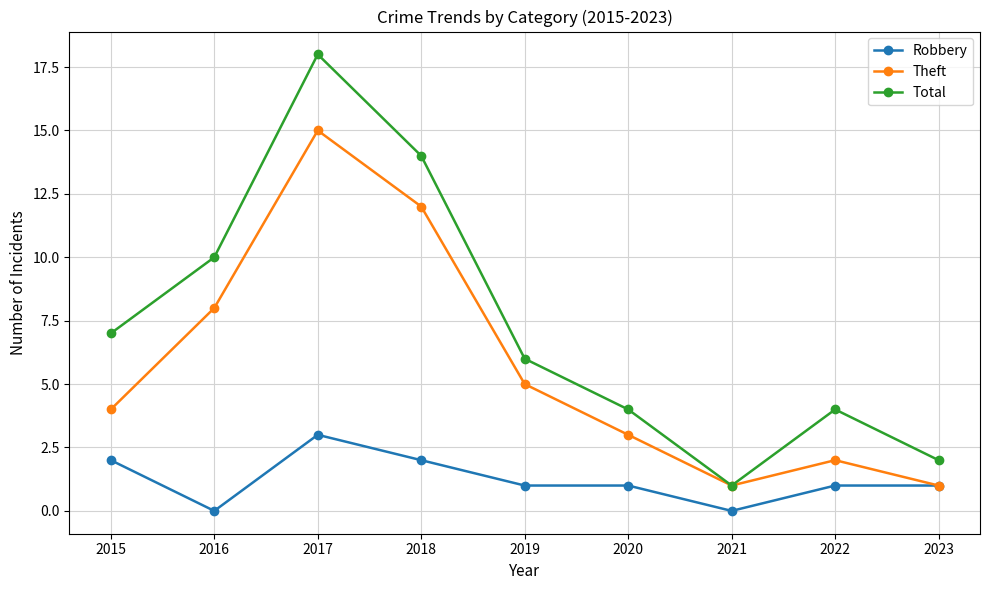

List the series in order of their peak value, lowest first.

Robbery, Theft, Total